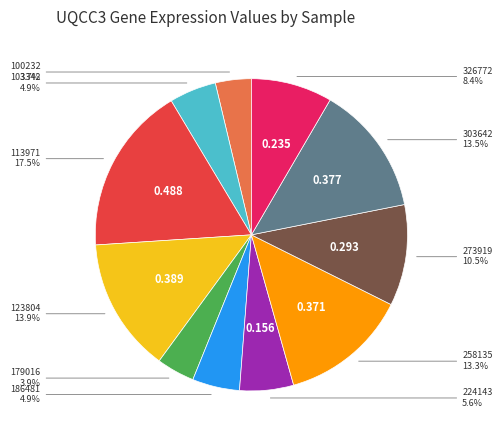

Is there any slice that represents more than half of the pie?

No